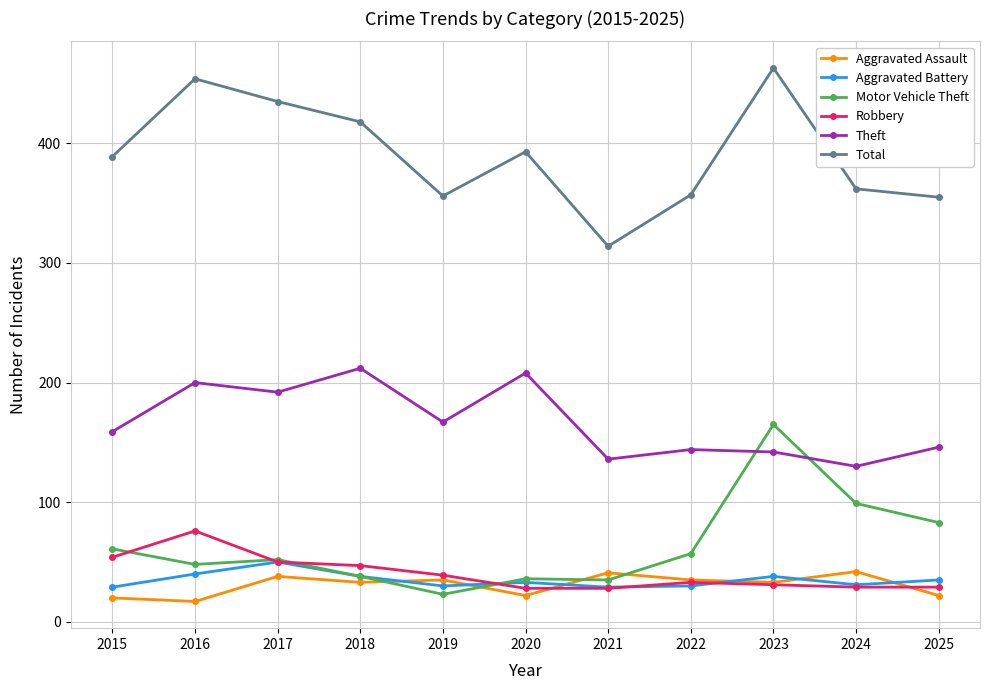

The value of Motor Vehicle Theft at 2021 is 35. True or false?

True